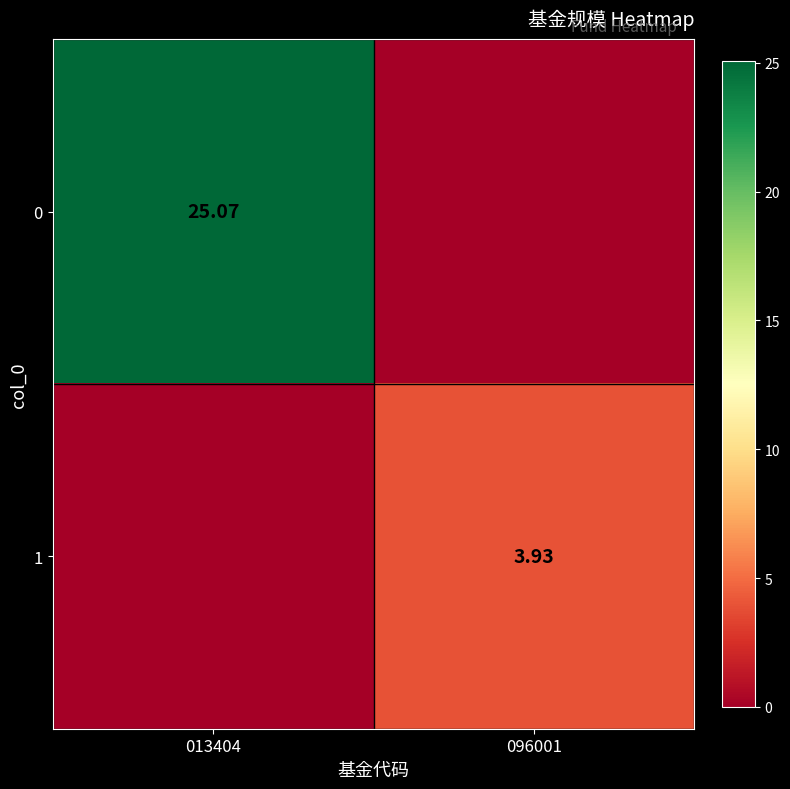

Between 096001 and 013404, which is larger?

013404